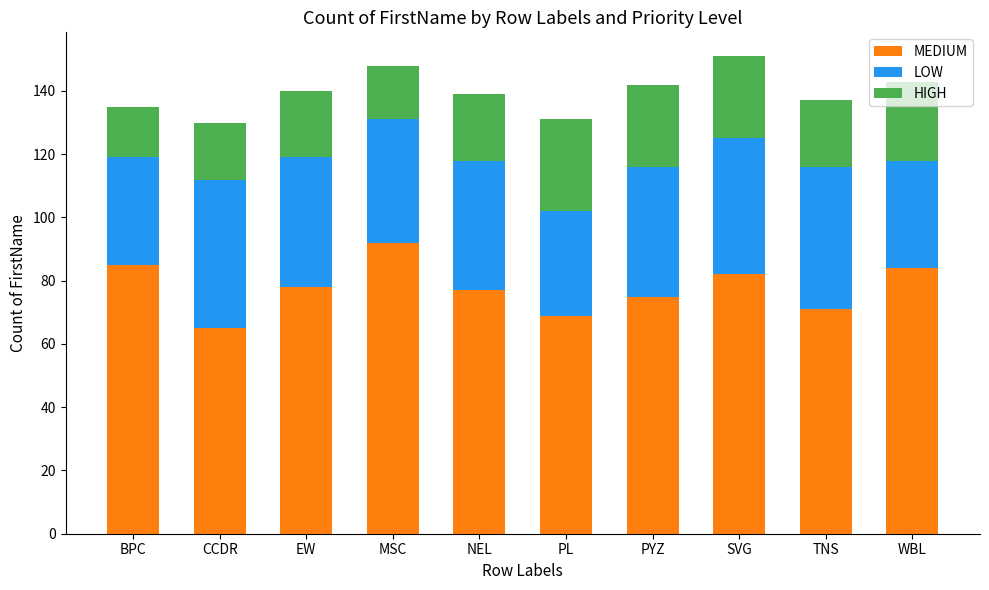

At which label does MEDIUM reach its peak?

MSC